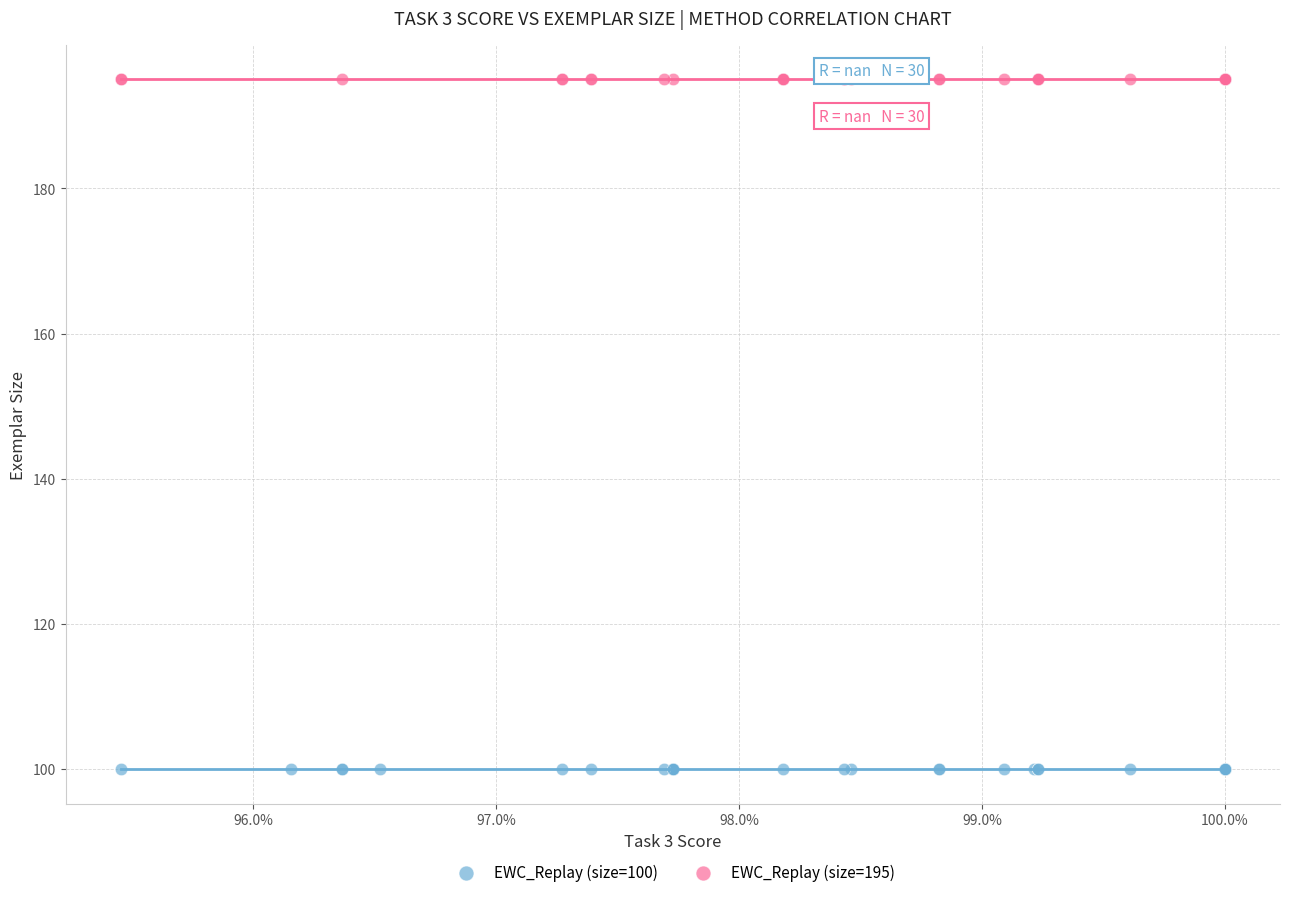

Which series contains the lowest Y value?

EWC_Replay (size=100)